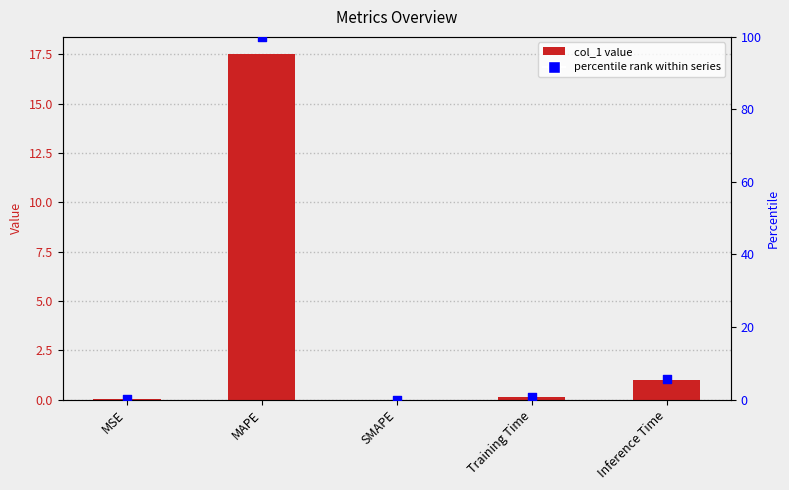

Which series has the largest total across all categories?

percentile rank